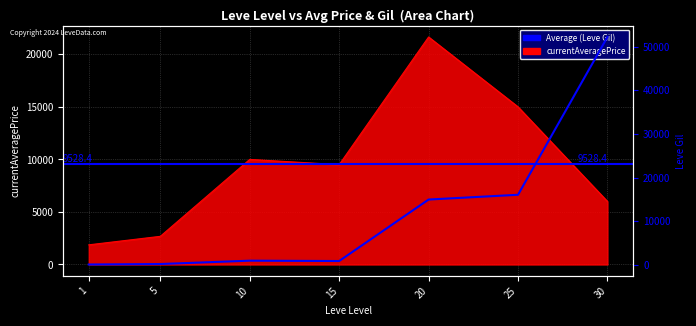

Between 10 and 5, which is larger?

10